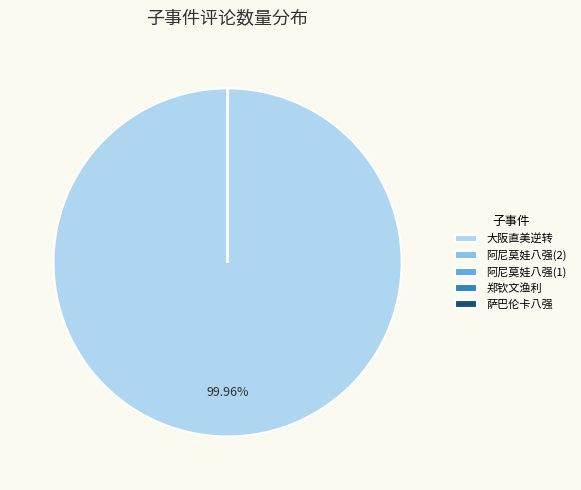

Which category accounts for the majority?

大阪直美逆转